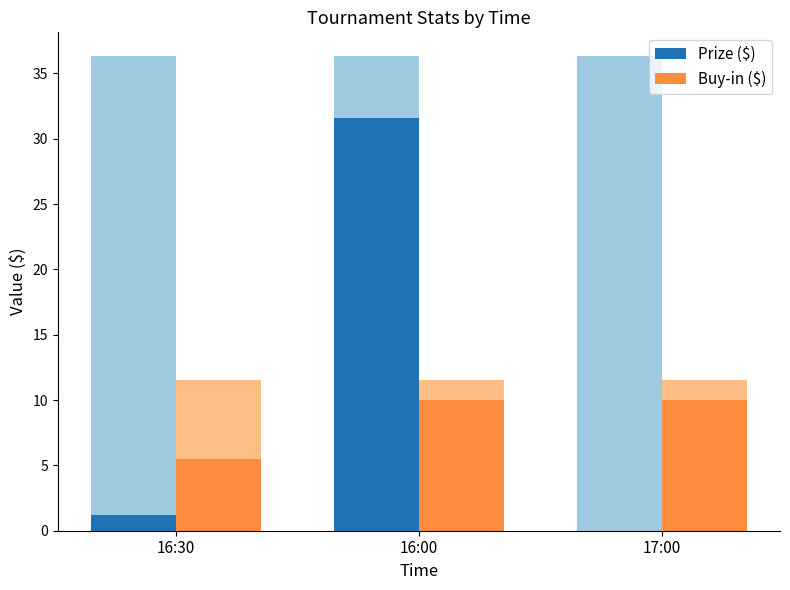

What is the value of the Buy-in ($) bar at the 2nd from the left?

10.0